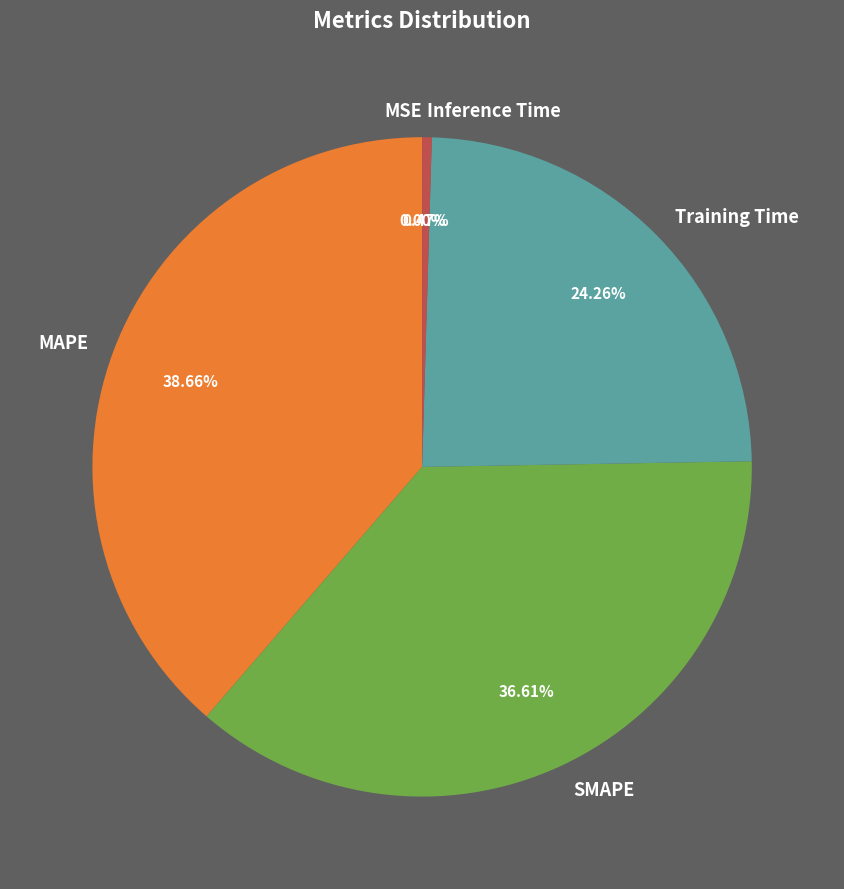

Is it true that MAPE is 39% of the pie?

True